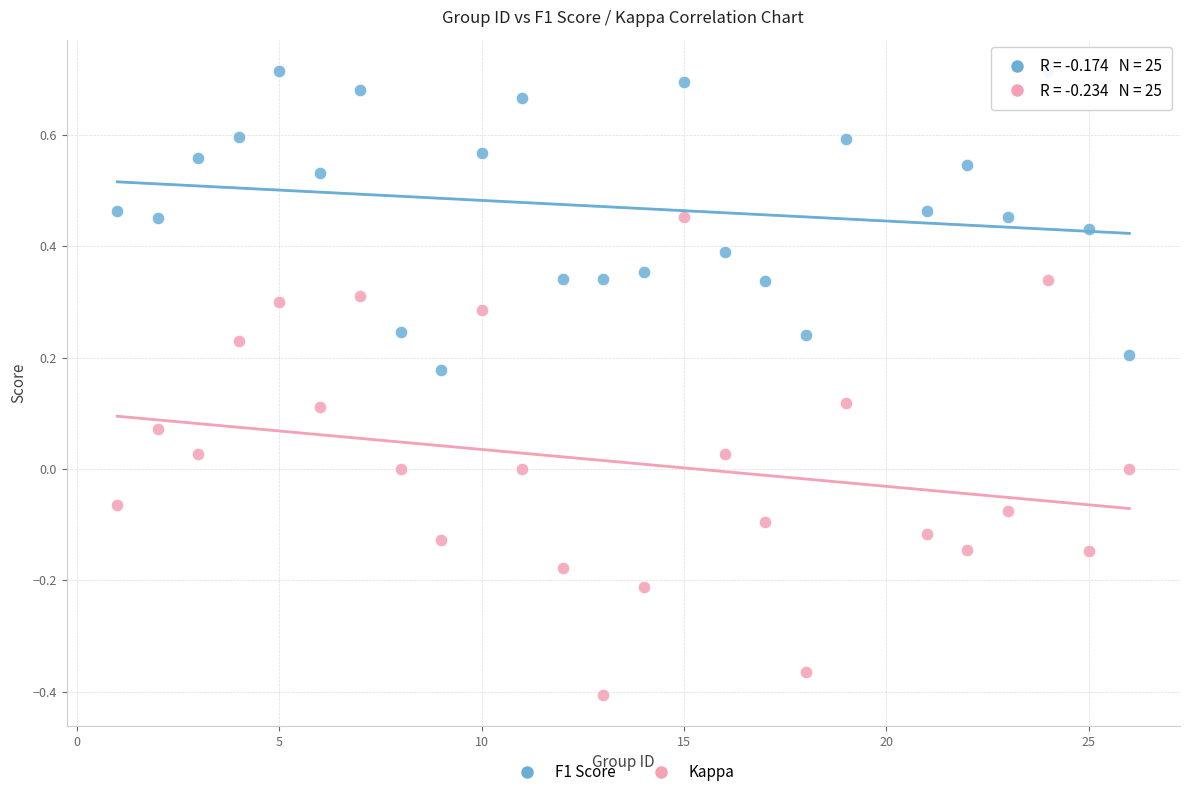

What are all the series names shown in the legend?

F1 Score, Kappa